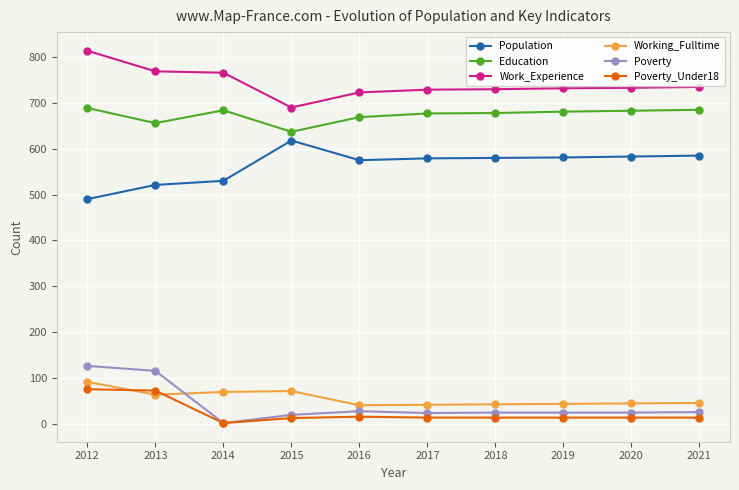

Which series has the largest total across all categories?

Work_Experience